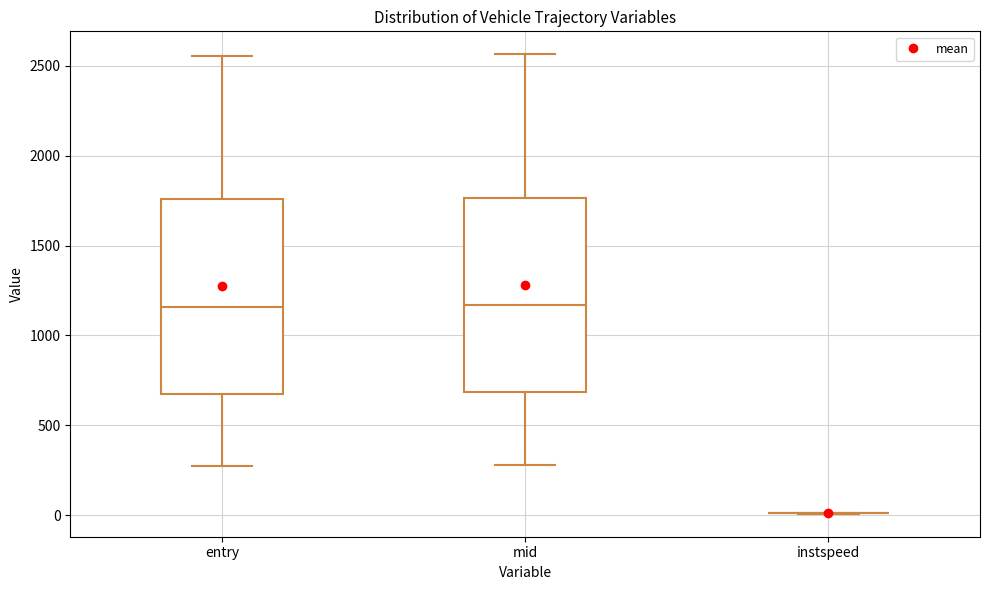

Reading left to right, read every box against the y-axis: the position of its median line, the range the box covers, and the ends of its whiskers. The values are not printed on the chart, so give them approximately, as read against the axis.

entry: median 1150, box 700 to 1750, whiskers 250 to 2550
mid: median 1150, box 700 to 1750, whiskers 300 to 2550
instspeed: box collapsed to a line at 0, whiskers 0 to 0